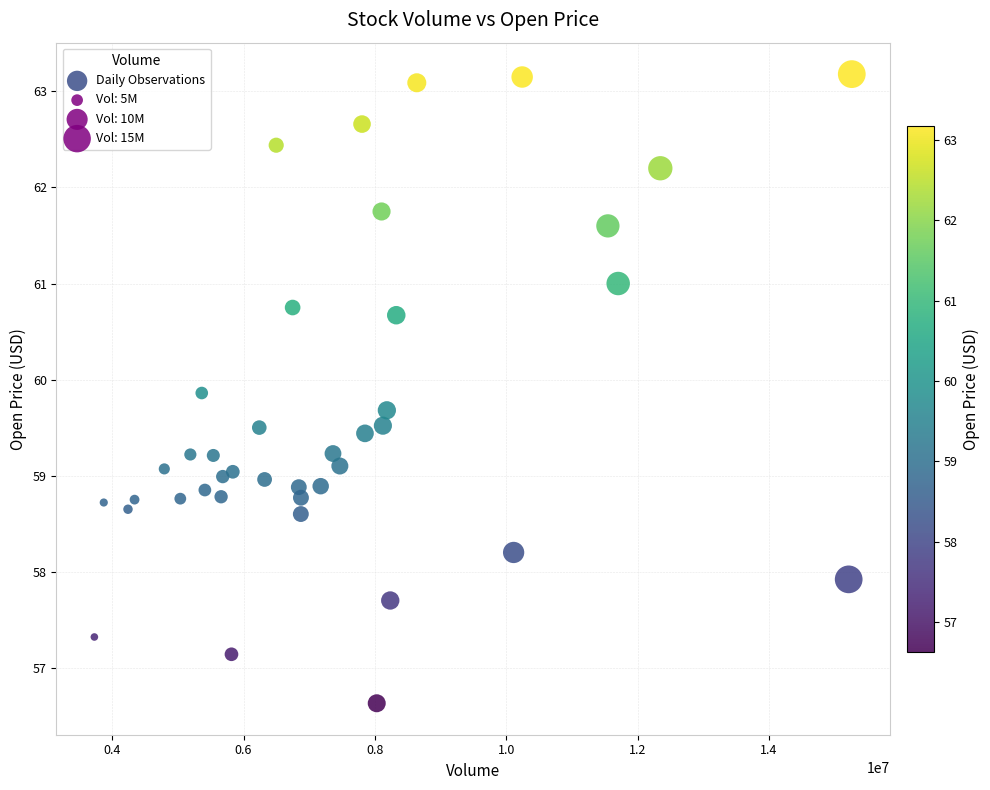

What is the range of Y values (max minus min)?

6.5